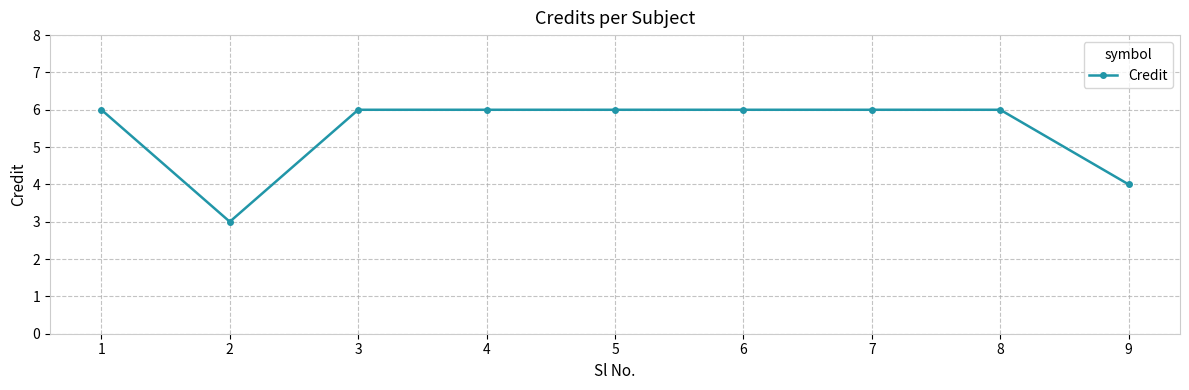

Reading left to right, what are all the values shown in this chart?

1=6	2=3	3=6	4=6	5=6	6=6	7=6	8=6	9=4